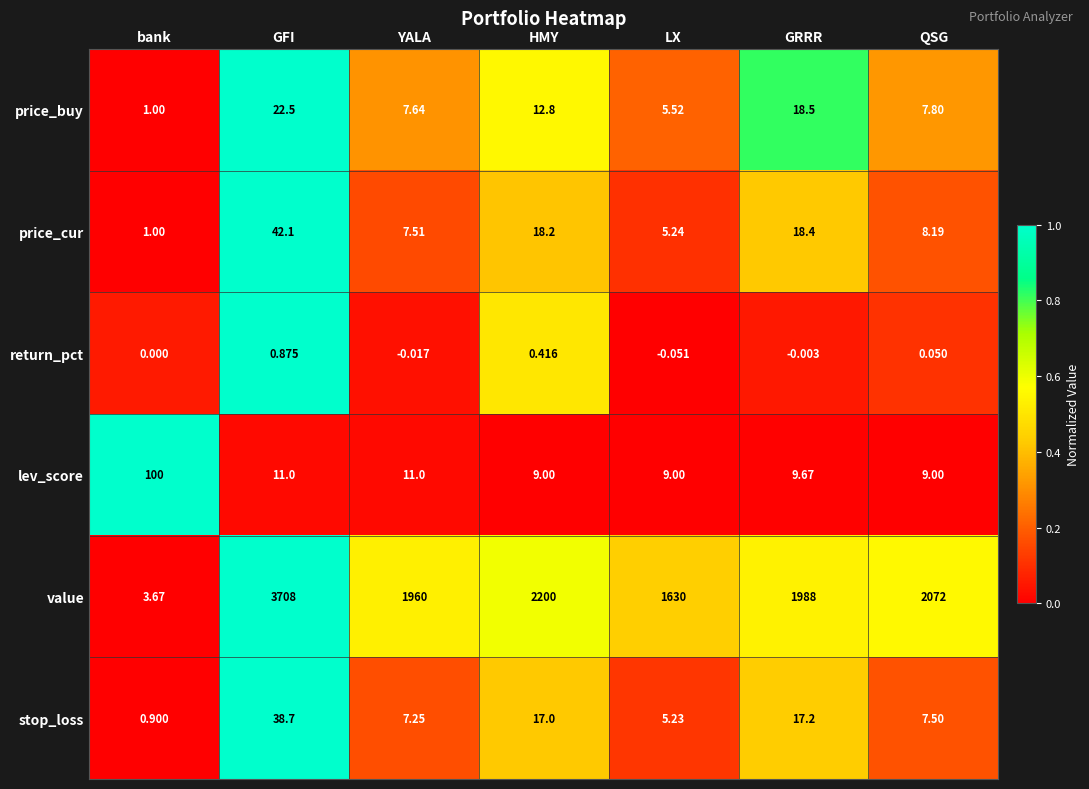

How many values in the price_buy series are below 7?

2